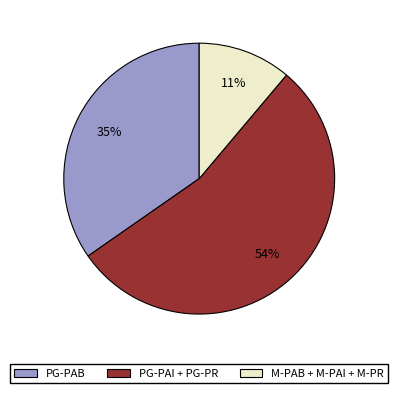

To the nearest percent, what is the difference between the PG-PAB and M-PAB + M-PAI + M-PR slice percentages?

24%